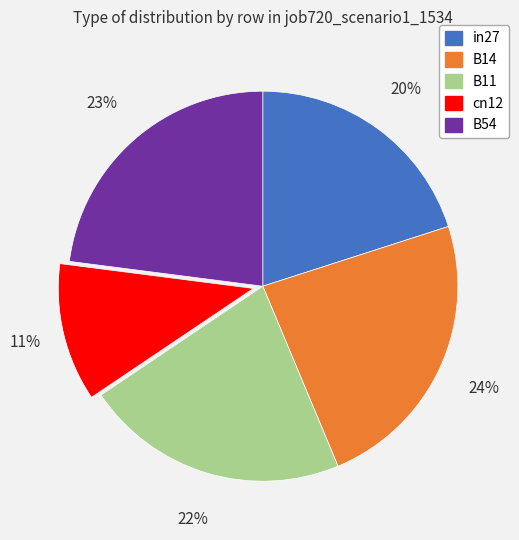

To the nearest percent, what is the difference between the B14 and B54 slice percentages?

1%